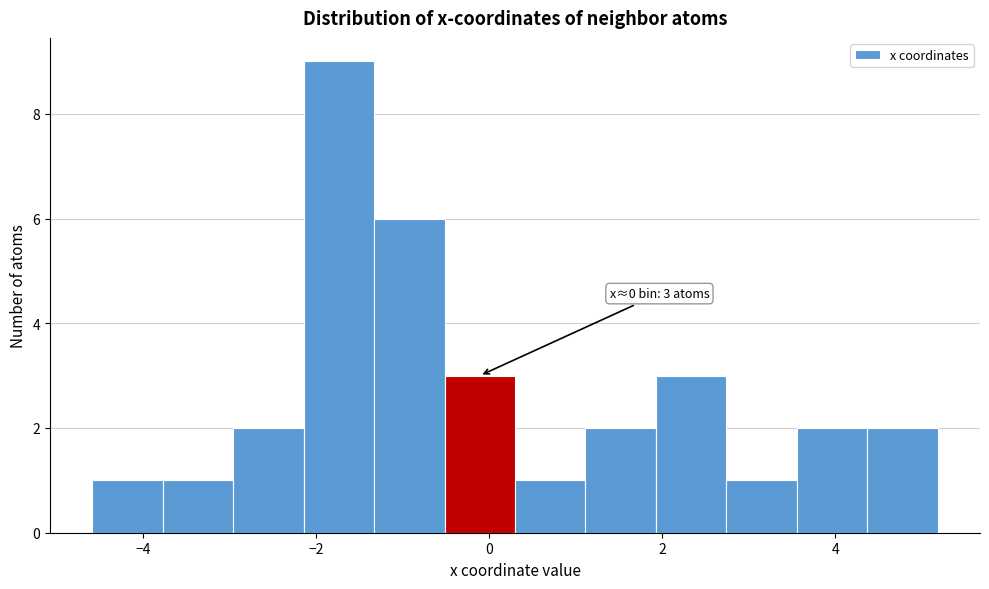

Over which range of the x-axis is the bar tallest?

-2.2 to -1.4